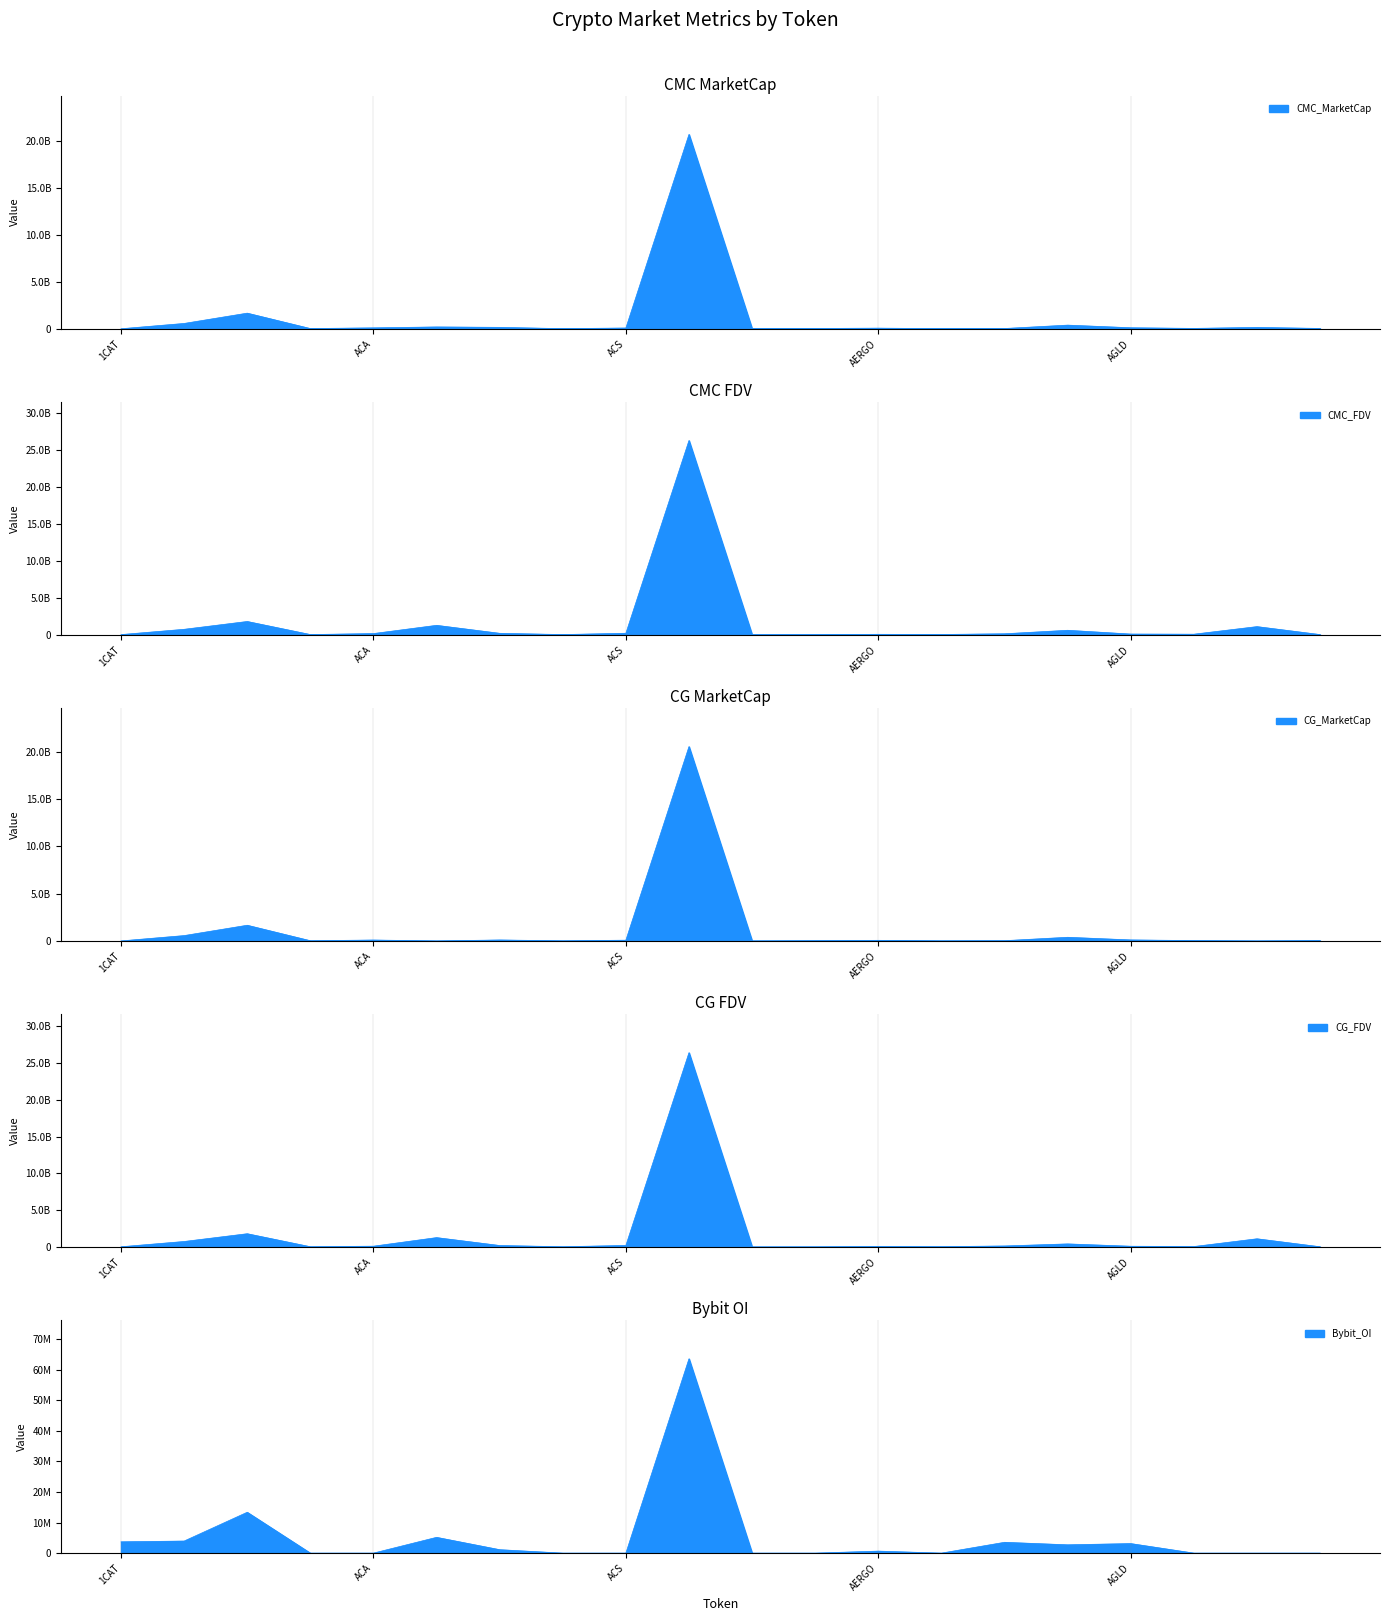

True or false: CG_FDV has a value of 142691459.0 at AGI.

True